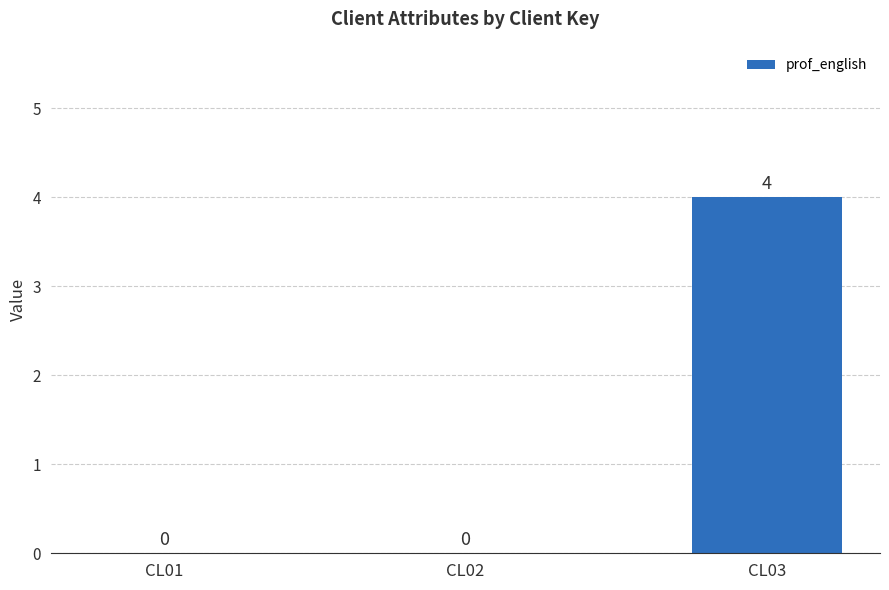

What is the greatest value displayed?

4